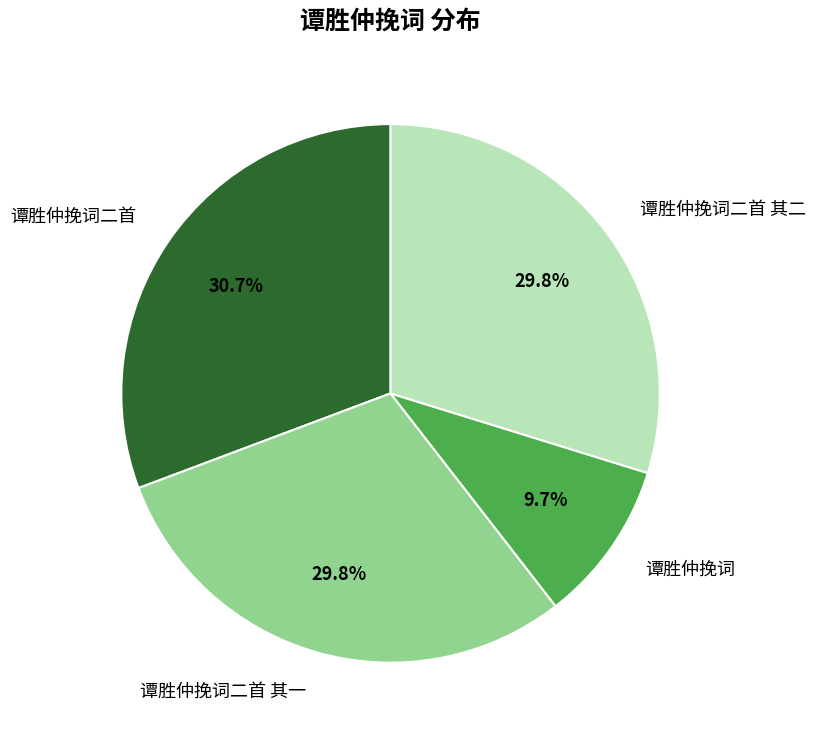

To the nearest percent, what portion does 谭胜仲挽词二首 其一 represent?

30%